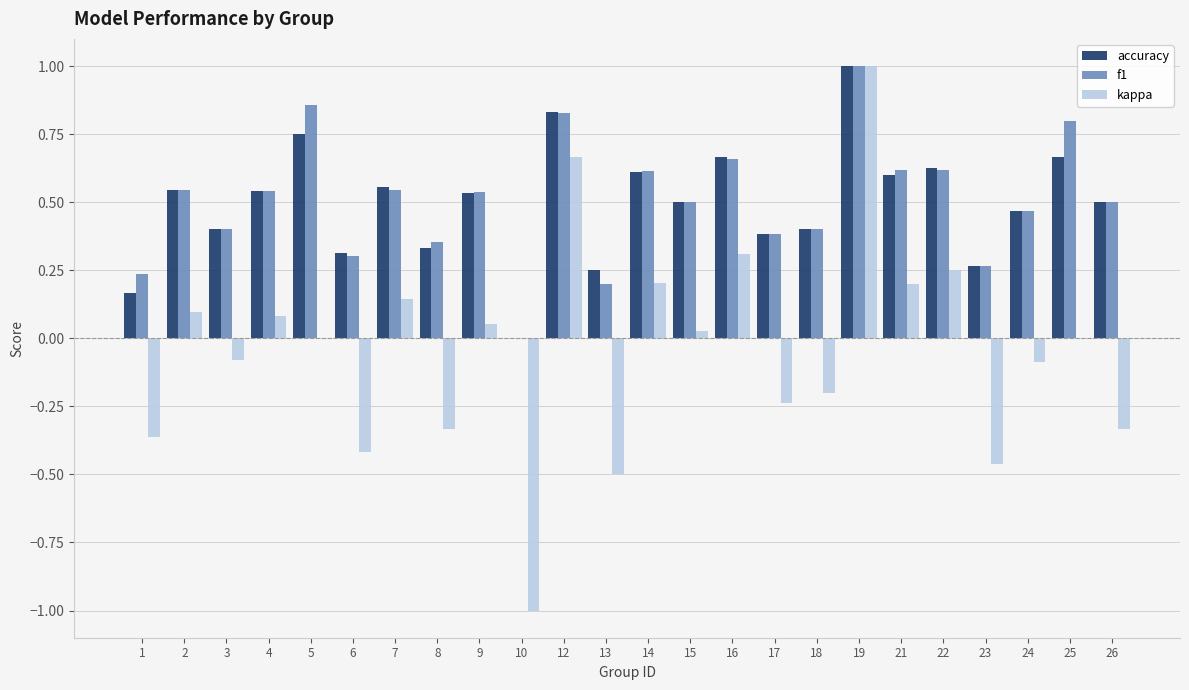

Between 12 and 23, which series saw the biggest shift?

kappa